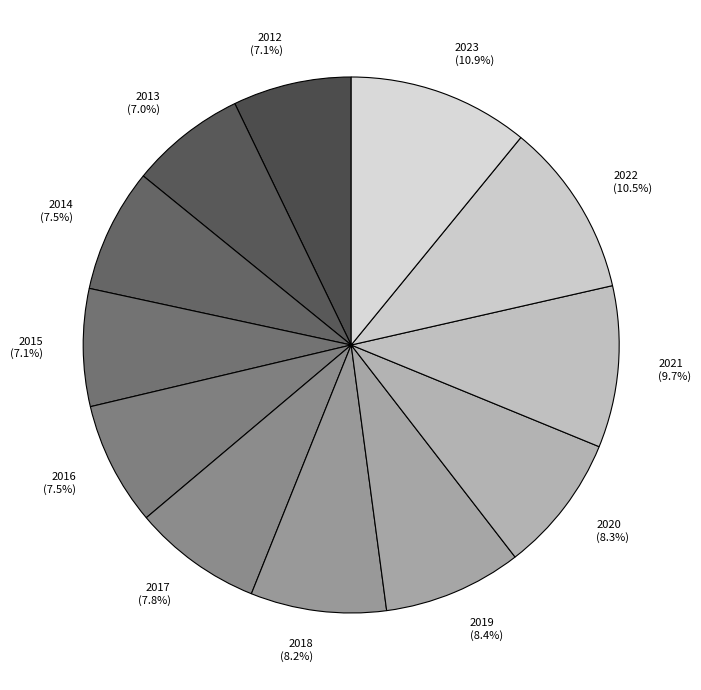

To the nearest percent, what is the combined percentage of 2022 and 2023?

21%